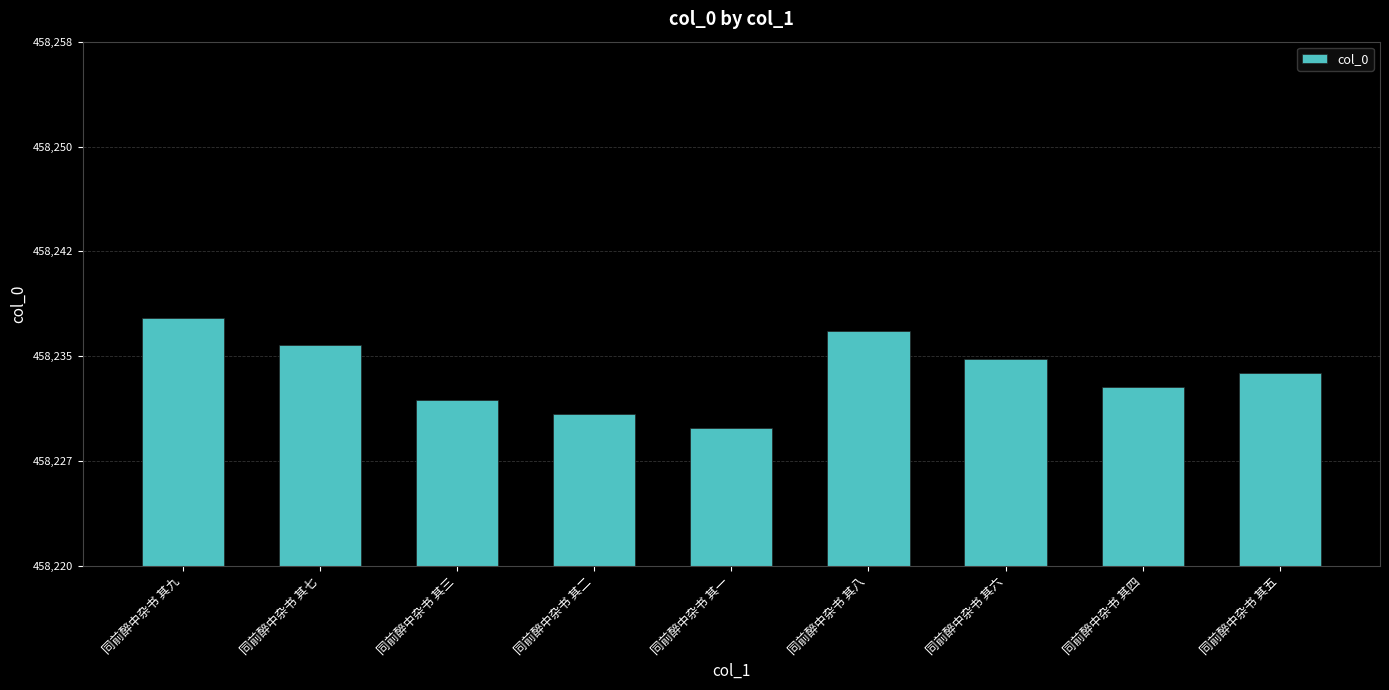

What is the label of the 7th bar from the right?

同前醉中杂书 其三